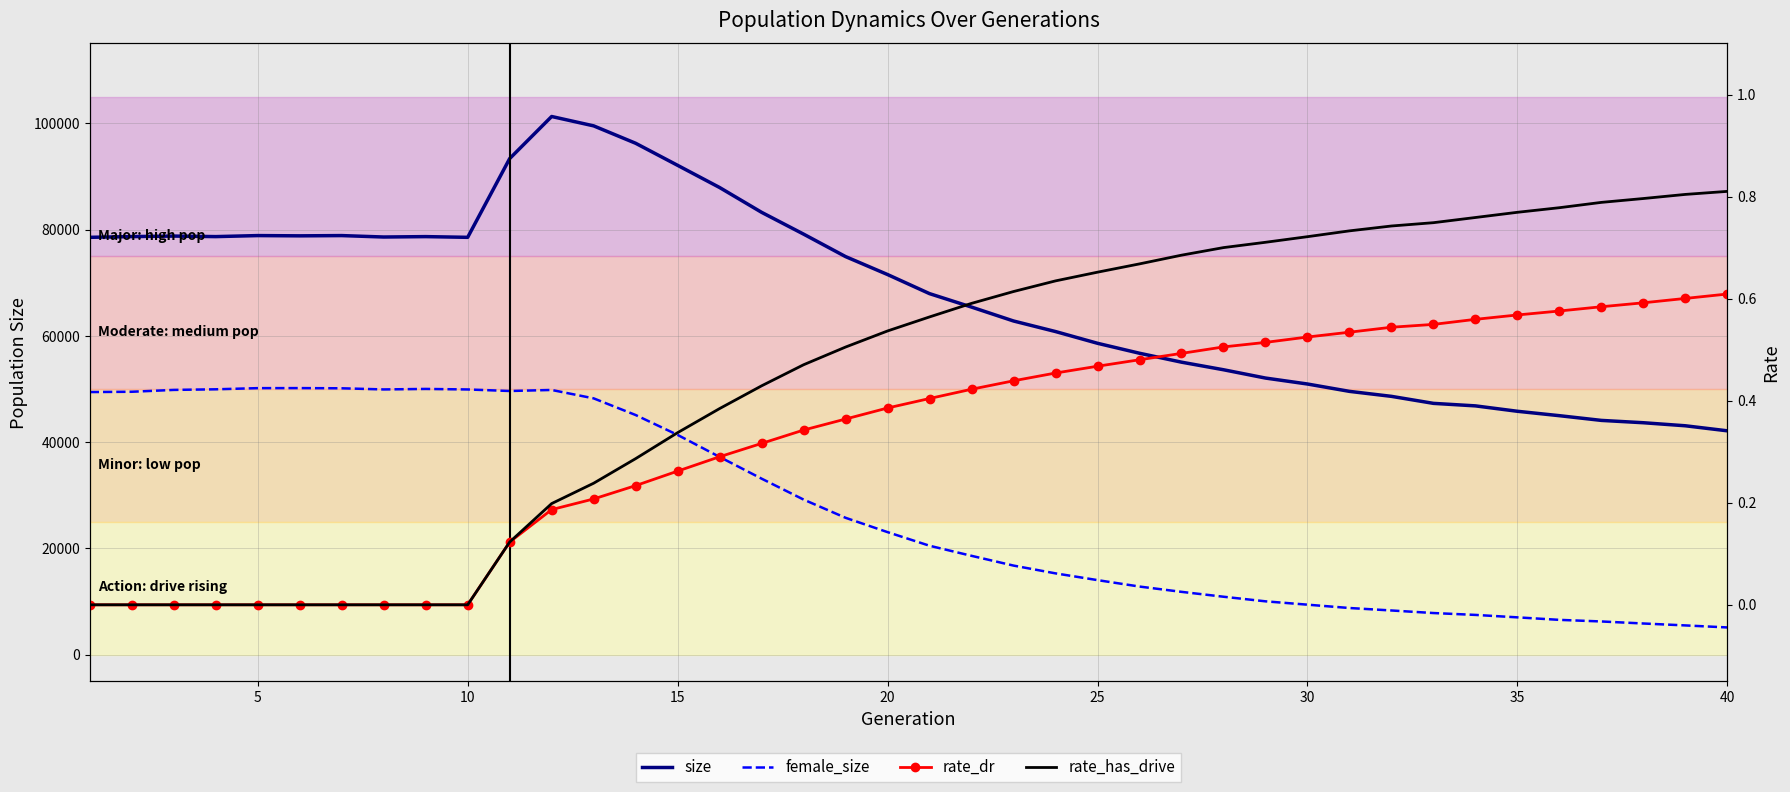

What is the average value of the size series?

67651.2